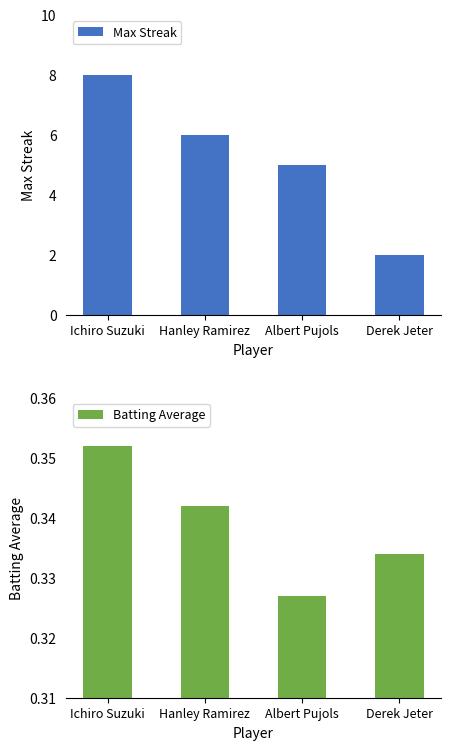

What is the difference between the maximum and minimum values in the Max Streak series?

6